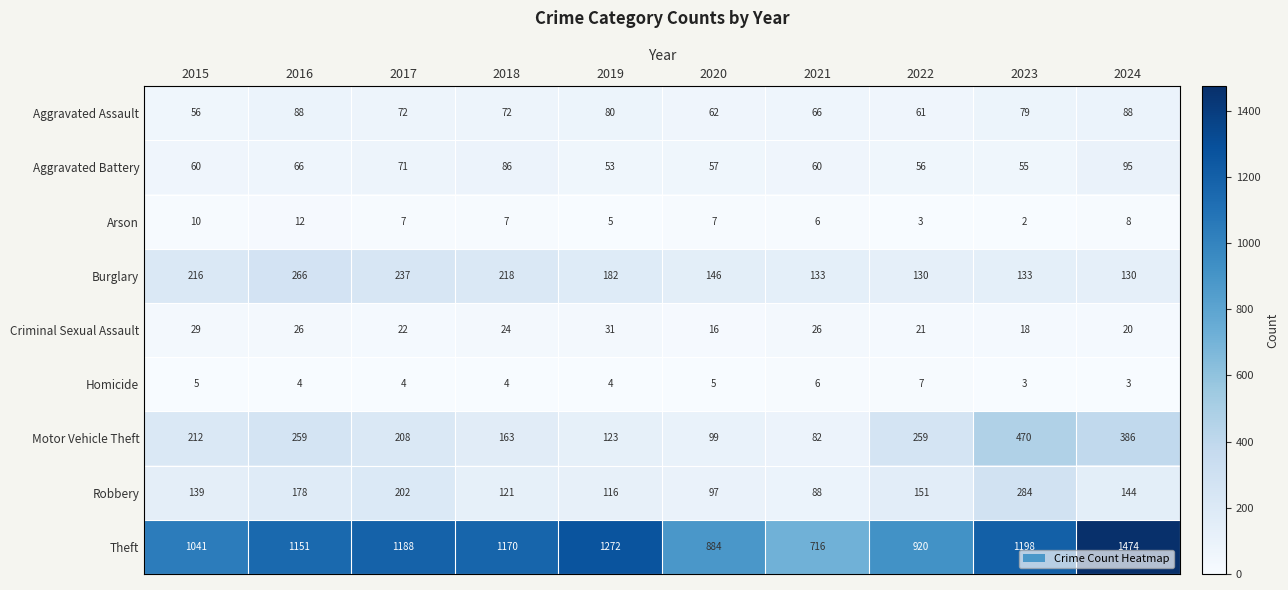

How many values in the Arson series are below 7?

4